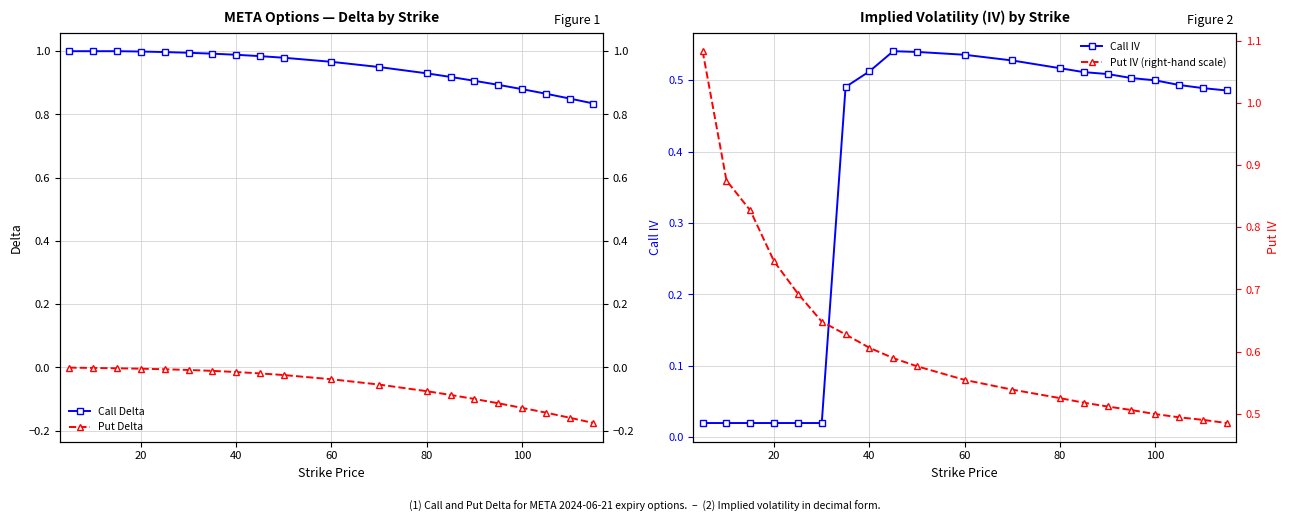

How many Put IV (right-hand scale) values are between 0 and 1?

19